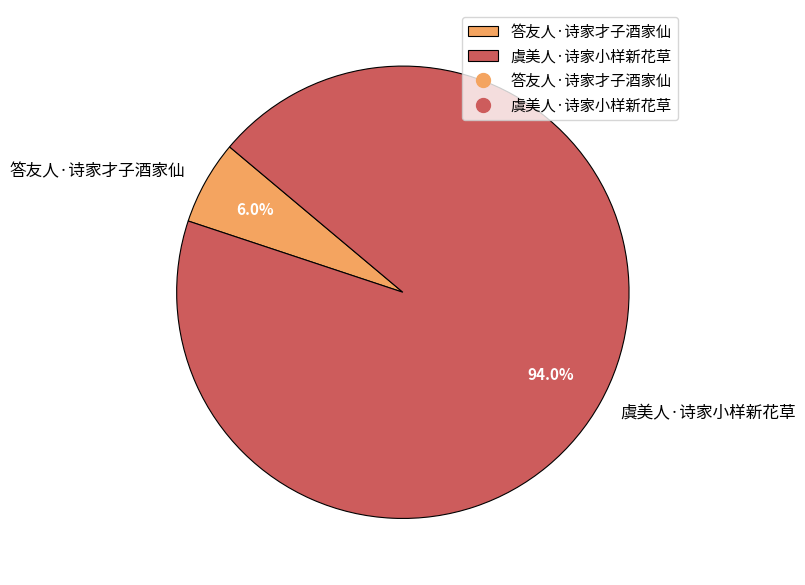

To the nearest percent, what is the average slice percentage?

50%